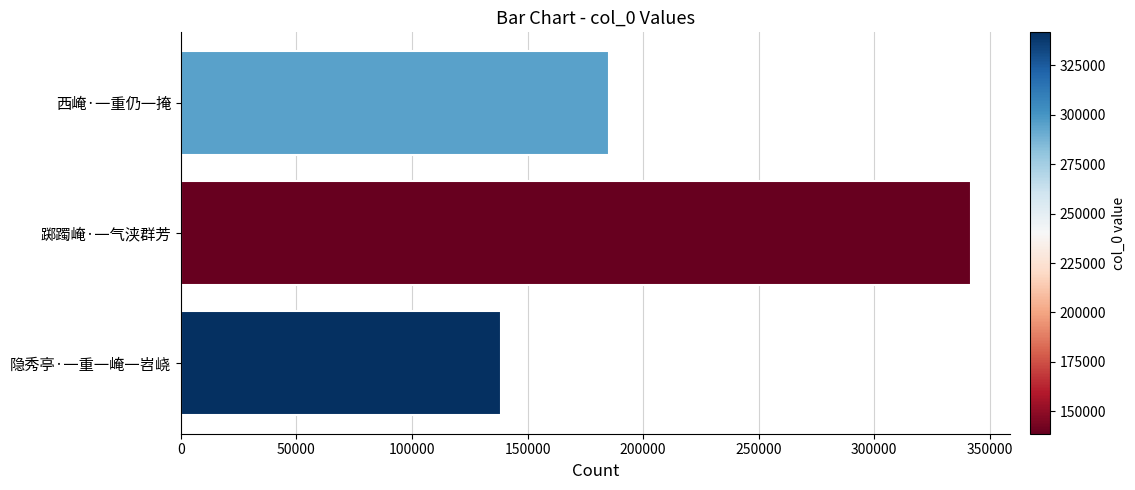

The chart shows a value of 241195 at 隐秀亭·一重一崦一岧峣. True or false?

False